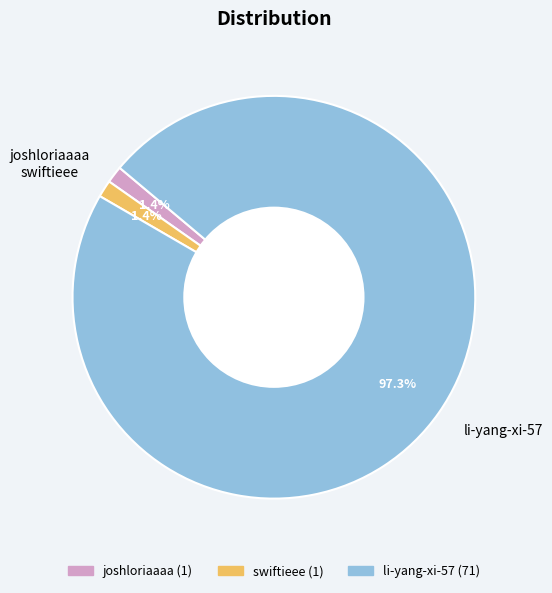

Count the number of slices in the pie.

3